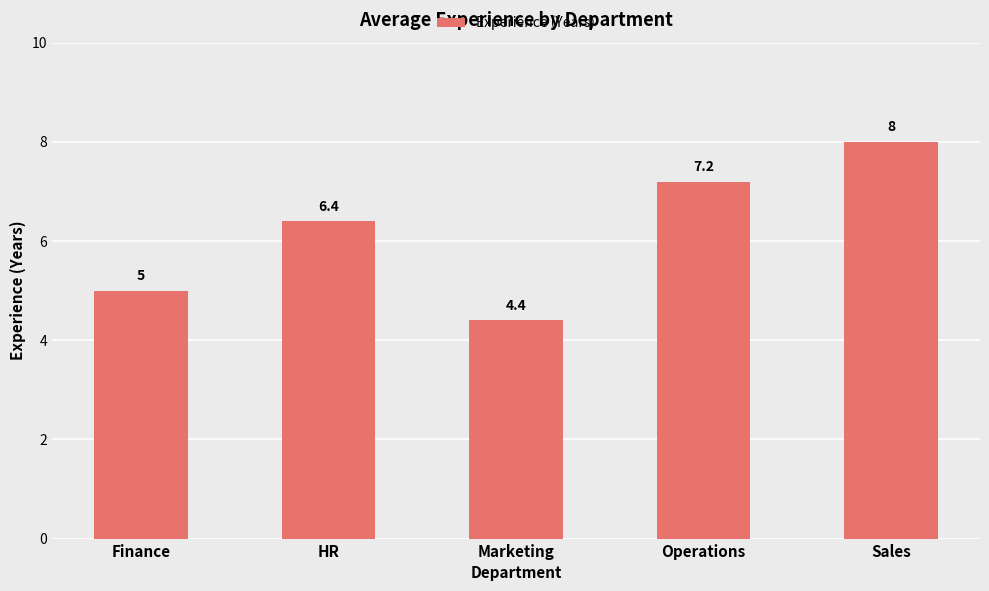

At which category does the chart reach its peak across all series?

Sales